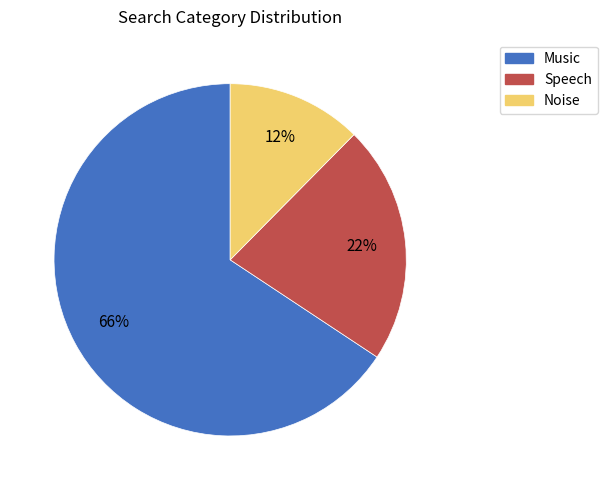

Is it true that Music is 39% of the pie?

False